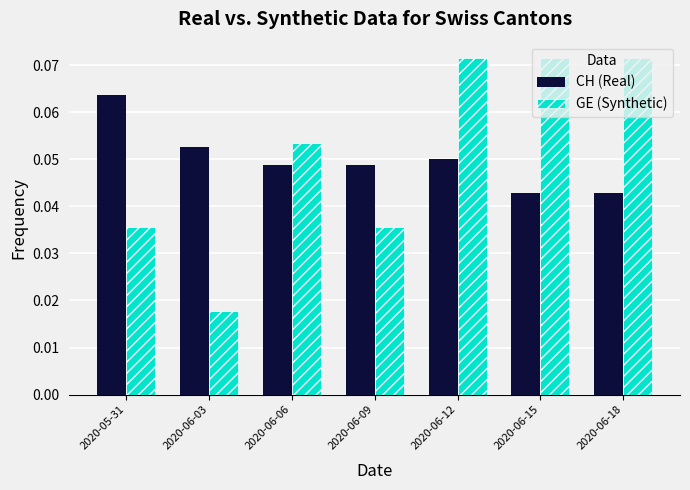

What is the label of the 4th bar from the left?

2020-06-09